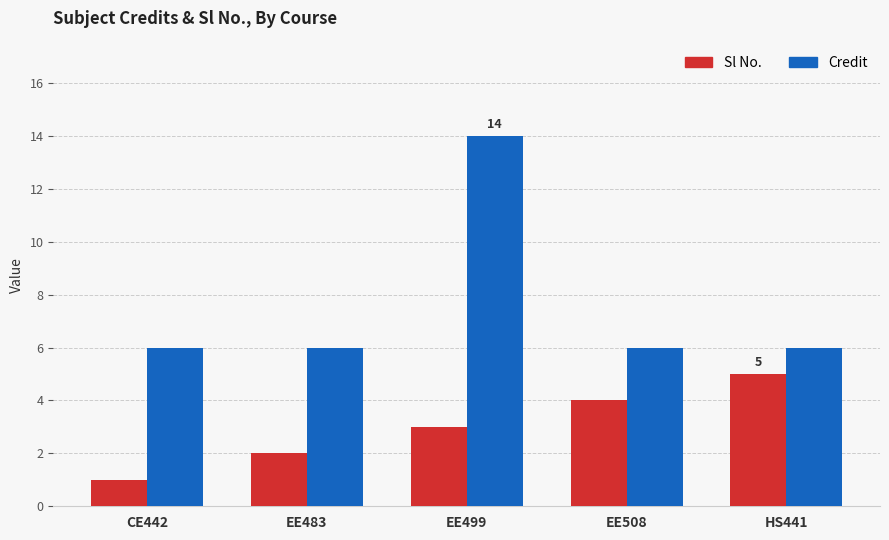

Is it true that Credit equals 10 at EE483?

False